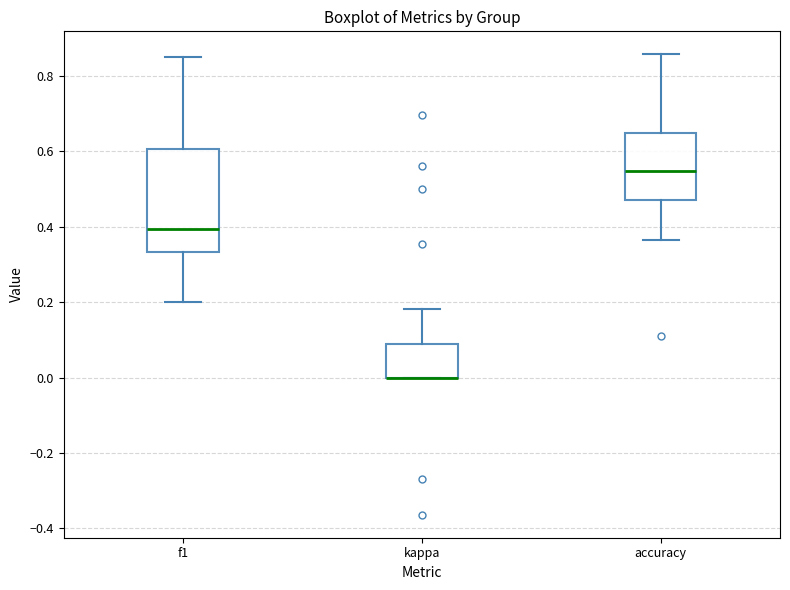

Reading left to right, read every box against the y-axis: the position of its median line, the range the box covers, and the ends of its whiskers. The values are not printed on the chart, so give them approximately, as read against the axis.

f1: median 0.40, box 0.34 to 0.60, whiskers 0.20 to 0.86
kappa: median 0.00 (drawn on the box's lower edge), box 0.00 to 0.08, whiskers 0.00 to 0.18
accuracy: median 0.54, box 0.46 to 0.64, whiskers 0.36 to 0.86